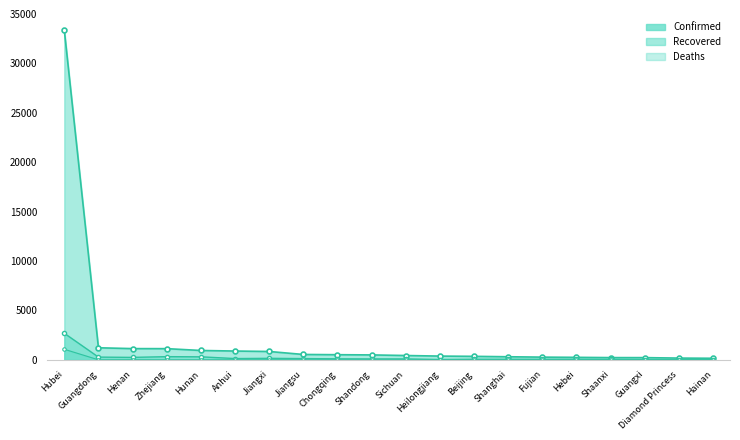

What are all the series names shown in the legend?

Confirmed, Recovered, Deaths